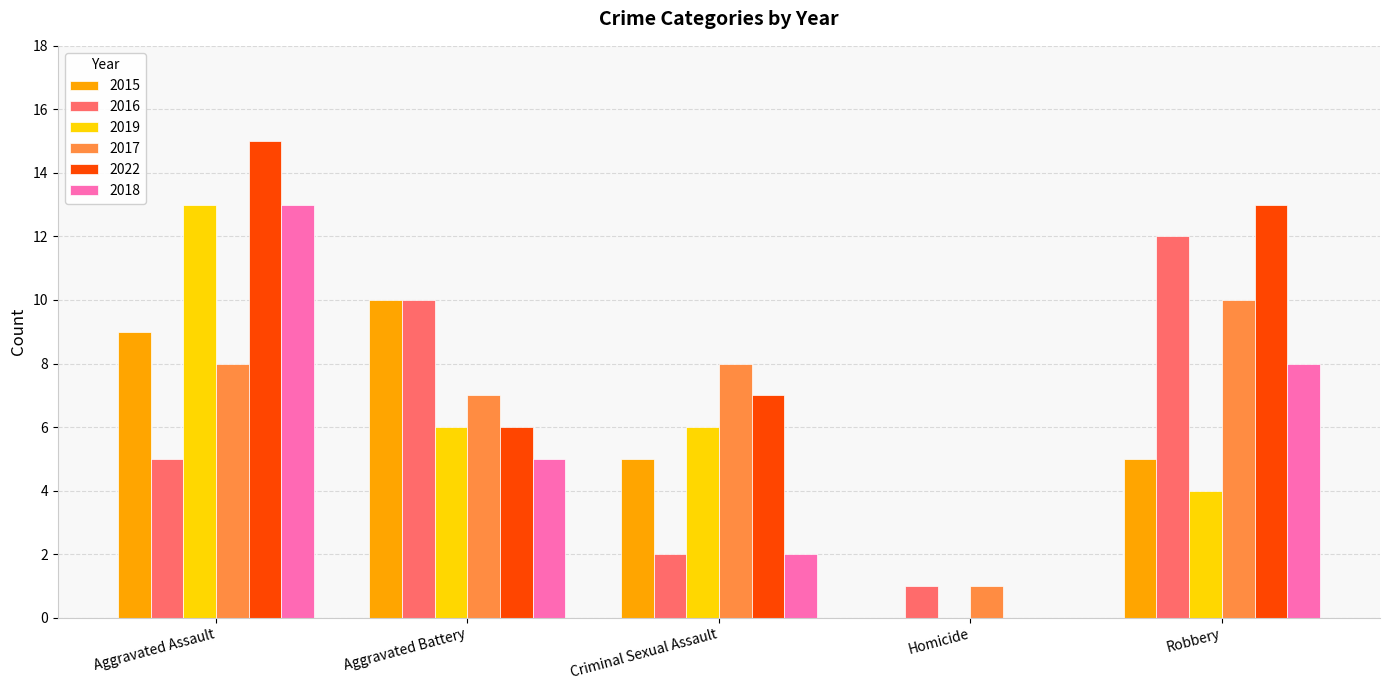

At which label does 2019 reach its peak?

Aggravated Assault